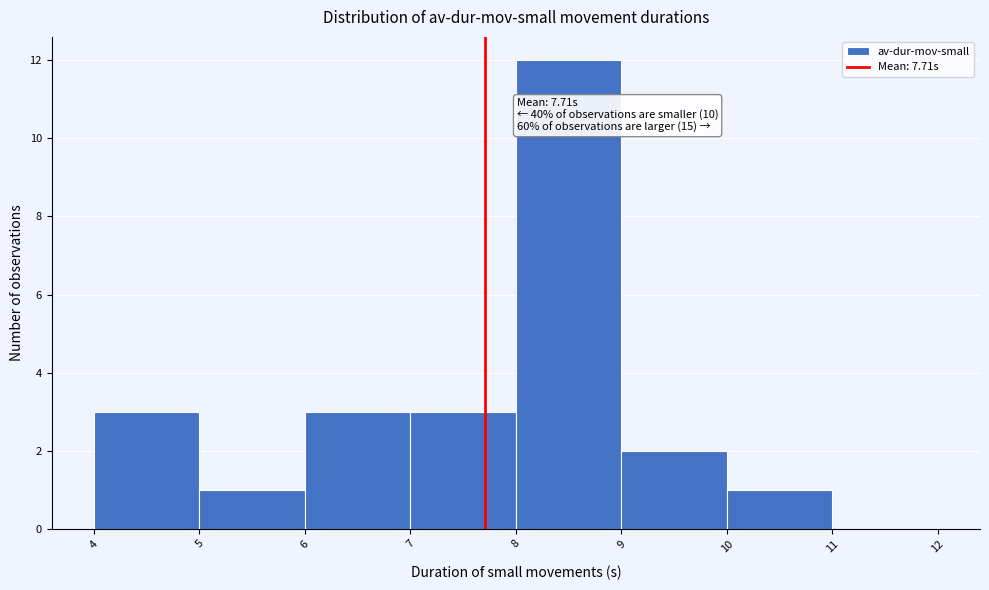

Which range on the x-axis has the tallest bar?

8 to 9